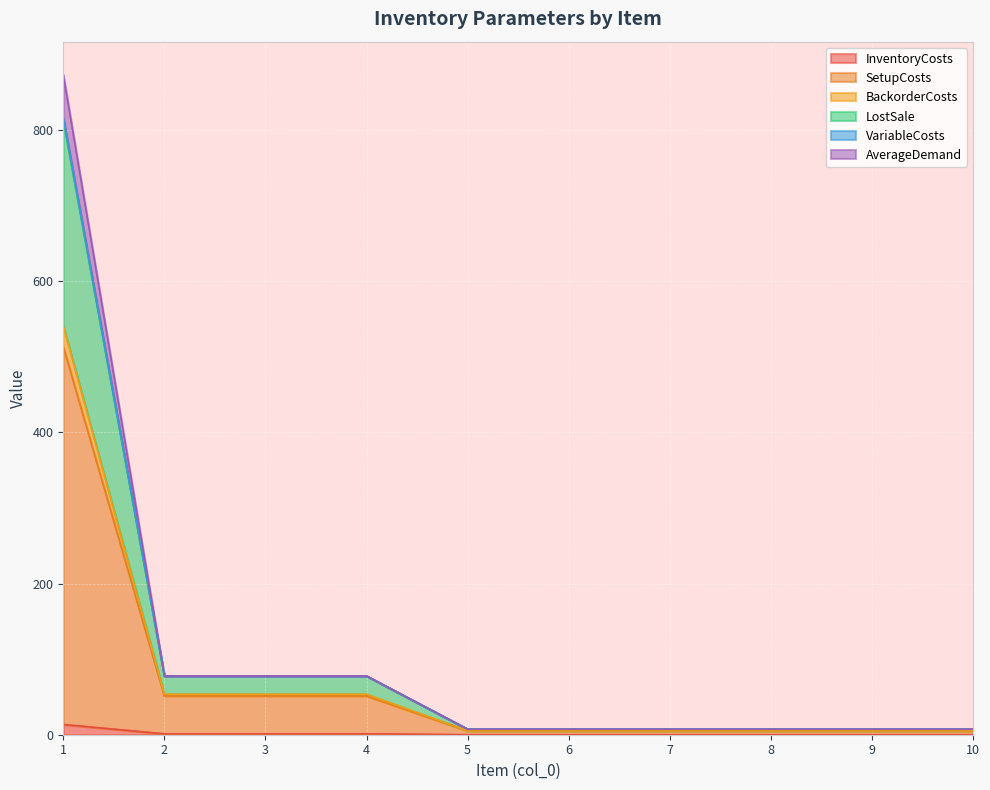

What are all the series names shown in the legend?

InventoryCosts, SetupCosts, BackorderCosts, LostSale, VariableCosts, AverageDemand